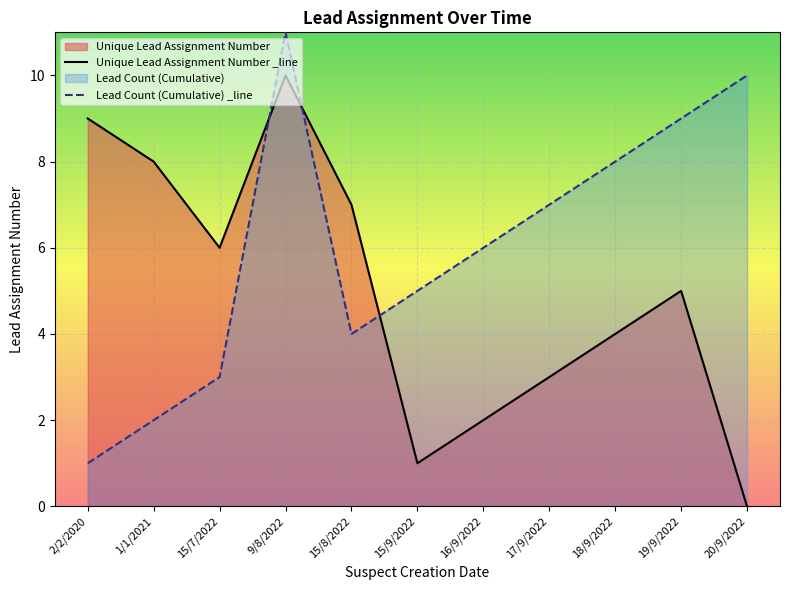

Which series has the widest spread of values?

Unique Lead Assignment Number _line